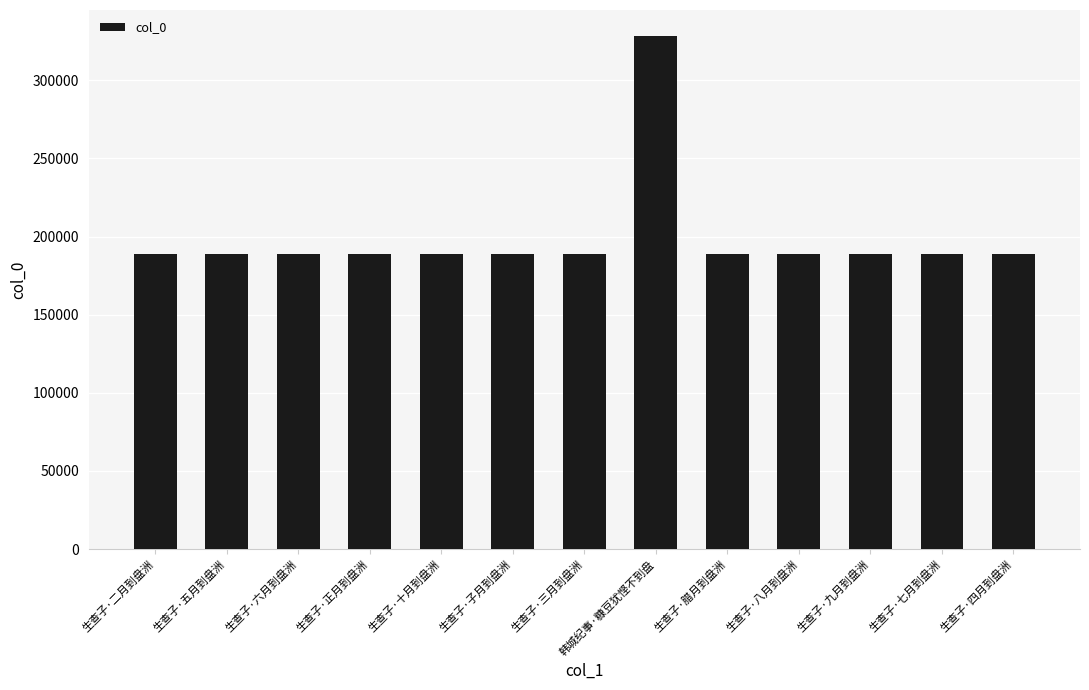

What is the ratio of the value at 生查子·腊月到盘洲 to the value at 生查子·四月到盘洲?

1.0